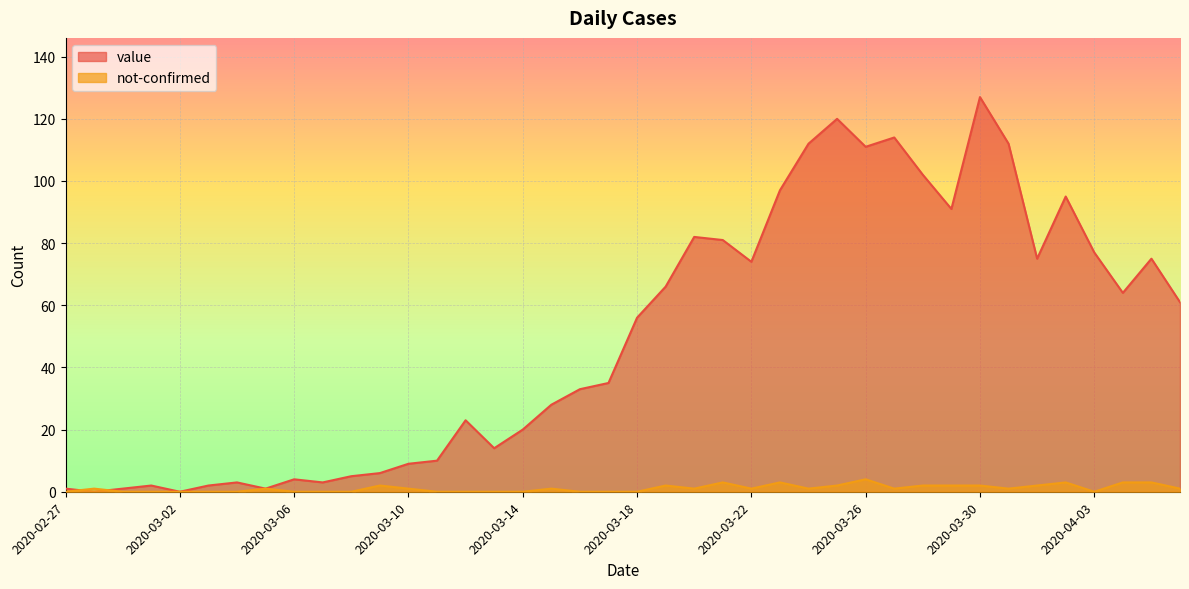

Reading left to right, extract all data points from this chart.

value: 2020-02-27=1	2020-02-28=0	2020-02-29=1	2020-03-01=2	2020-03-02=0	2020-03-03=2	2020-03-04=3	2020-03-05=1	2020-03-06=4	2020-03-07=3	2020-03-08=5	2020-03-09=6	2020-03-10=9	2020-03-11=10	2020-03-12=23	2020-03-13=14	2020-03-14=20	2020-03-15=28	2020-03-16=33	2020-03-17=35	2020-03-18=56	2020-03-19=66	2020-03-20=82	2020-03-21=81	2020-03-22=74	2020-03-23=97	2020-03-24=112	2020-03-25=120	2020-03-26=111	2020-03-27=114	2020-03-28=102	2020-03-29=91	2020-03-30=127	2020-03-31=112	2020-04-01=75	2020-04-02=95	2020-04-03=77	2020-04-04=64	2020-04-05=75	2020-04-06=61
not-confirmed: 2020-02-27=0	2020-02-28=1	2020-02-29=0	2020-03-01=0	2020-03-02=0	2020-03-03=0	2020-03-04=0	2020-03-05=1	2020-03-06=0	2020-03-07=0	2020-03-08=0	2020-03-09=2	2020-03-10=1	2020-03-11=0	2020-03-12=0	2020-03-13=0	2020-03-14=0	2020-03-15=1	2020-03-16=0	2020-03-17=0	2020-03-18=0	2020-03-19=2	2020-03-20=1	2020-03-21=3	2020-03-22=1	2020-03-23=3	2020-03-24=1	2020-03-25=2	2020-03-26=4	2020-03-27=1	2020-03-28=2	2020-03-29=2	2020-03-30=2	2020-03-31=1	2020-04-01=2	2020-04-02=3	2020-04-03=0	2020-04-04=3	2020-04-05=3	2020-04-06=1